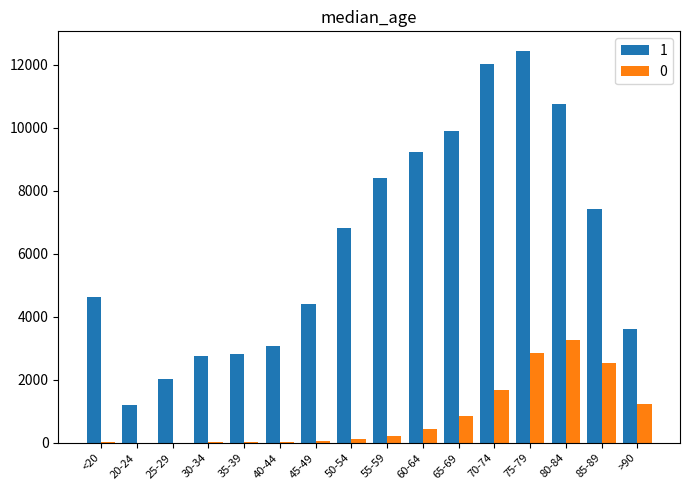

How many distinct data groups are displayed?

2